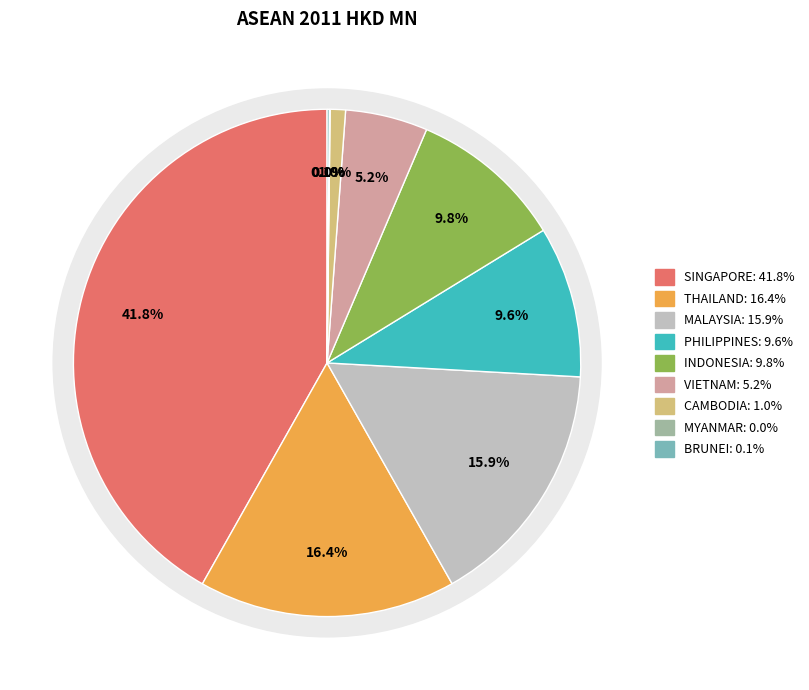

What portion of the pie excludes PHILIPPINES?

90.4%